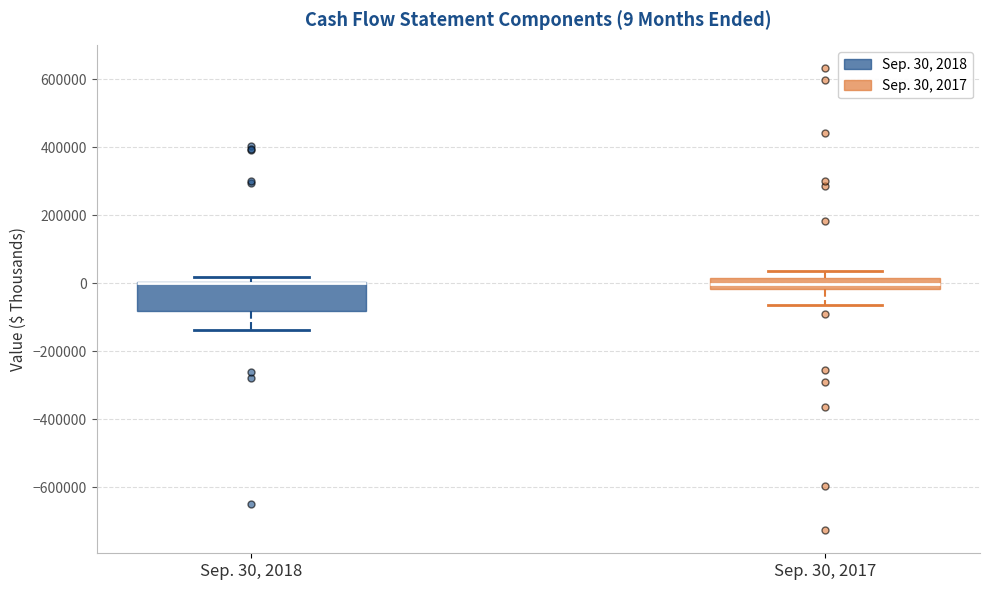

Which box is the tallest, from its lower edge to its upper edge?

Sep. 30, 2018